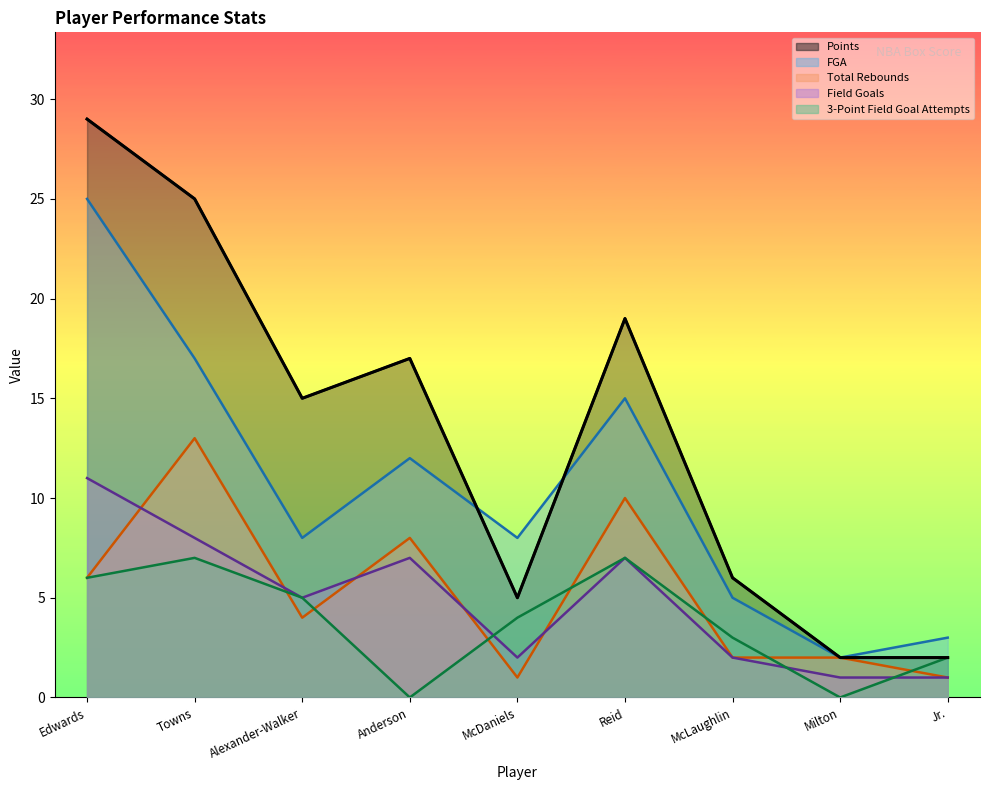

Between Towns and Reid, which series saw the biggest shift?

Points